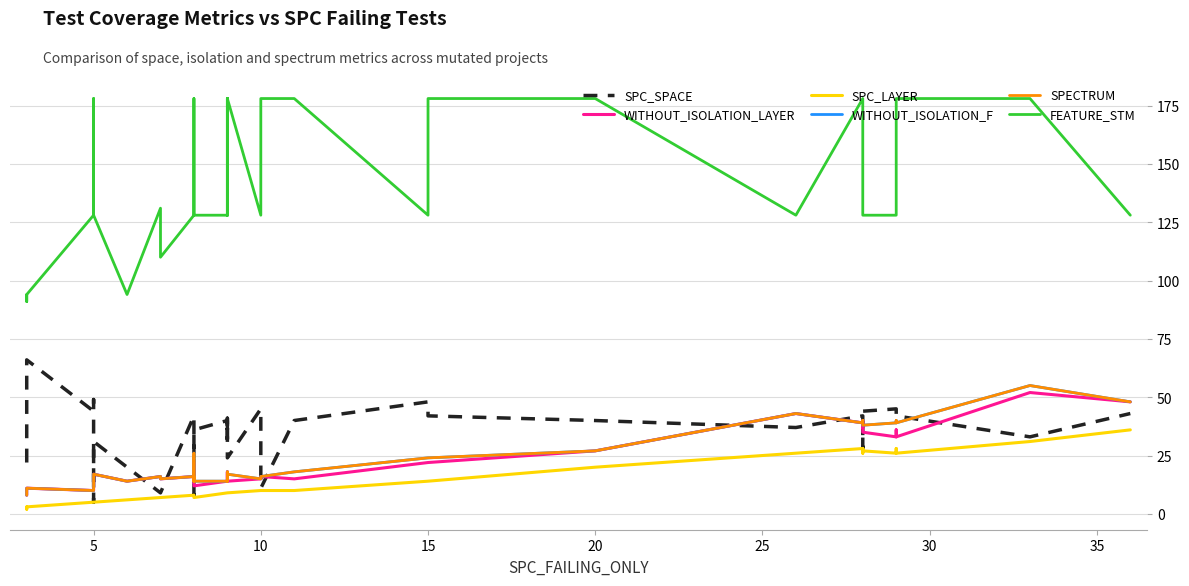

Count the number of data series in this chart.

6